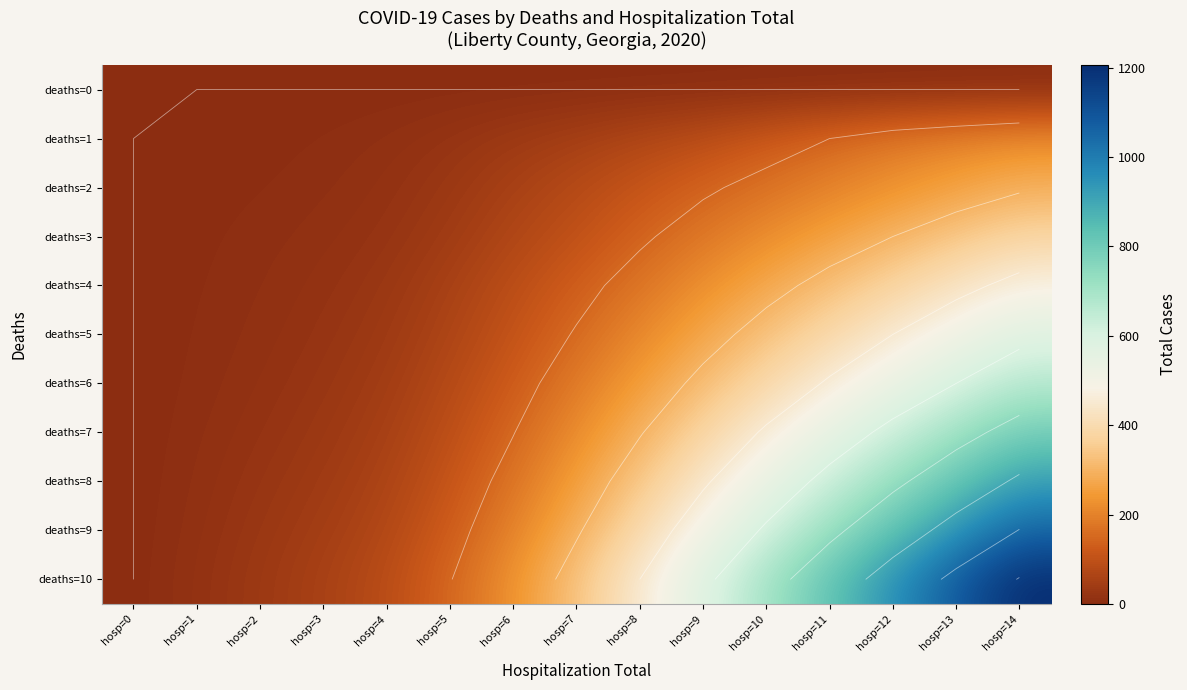

What is the spread (max minus min) of values at hosp=3?

55